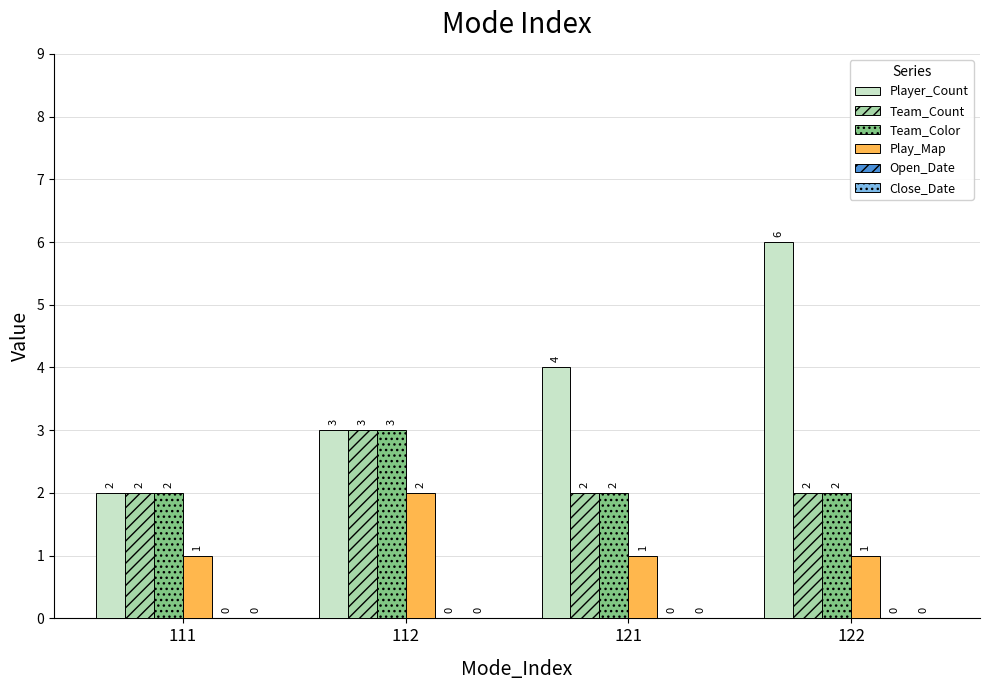

Which series has the largest total across all categories?

Player_Count